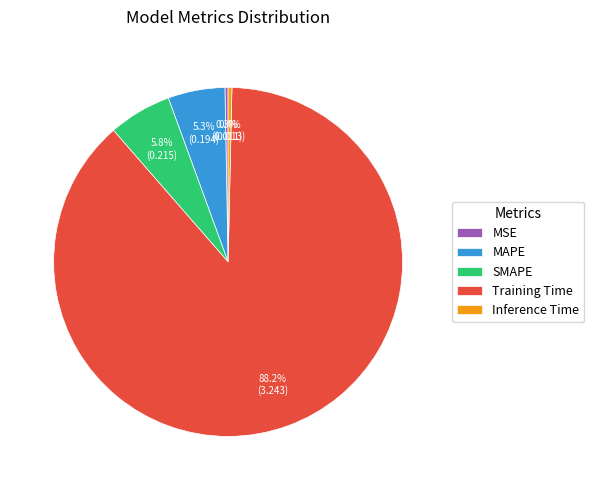

The Training Time slice represents 96% of the pie. True or false?

False